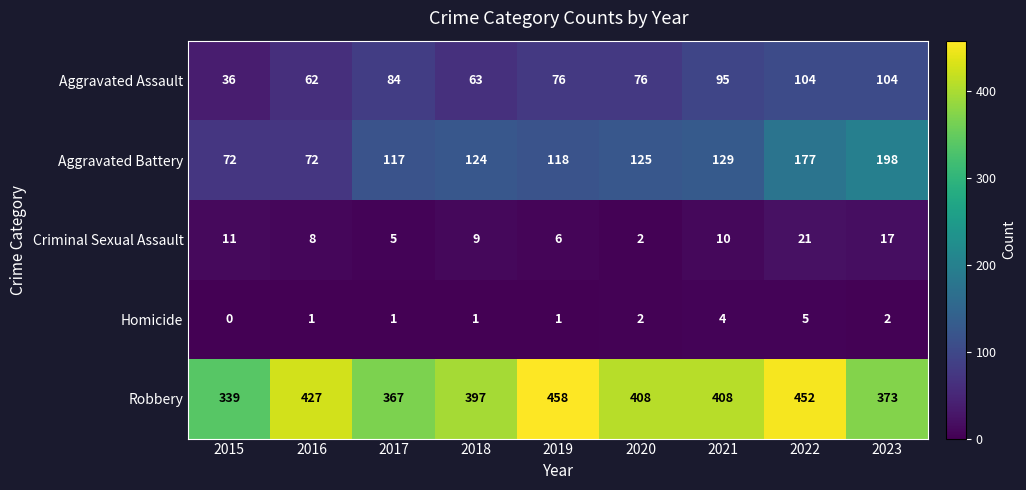

Where does the Aggravated Assault series first go above 76?

2017